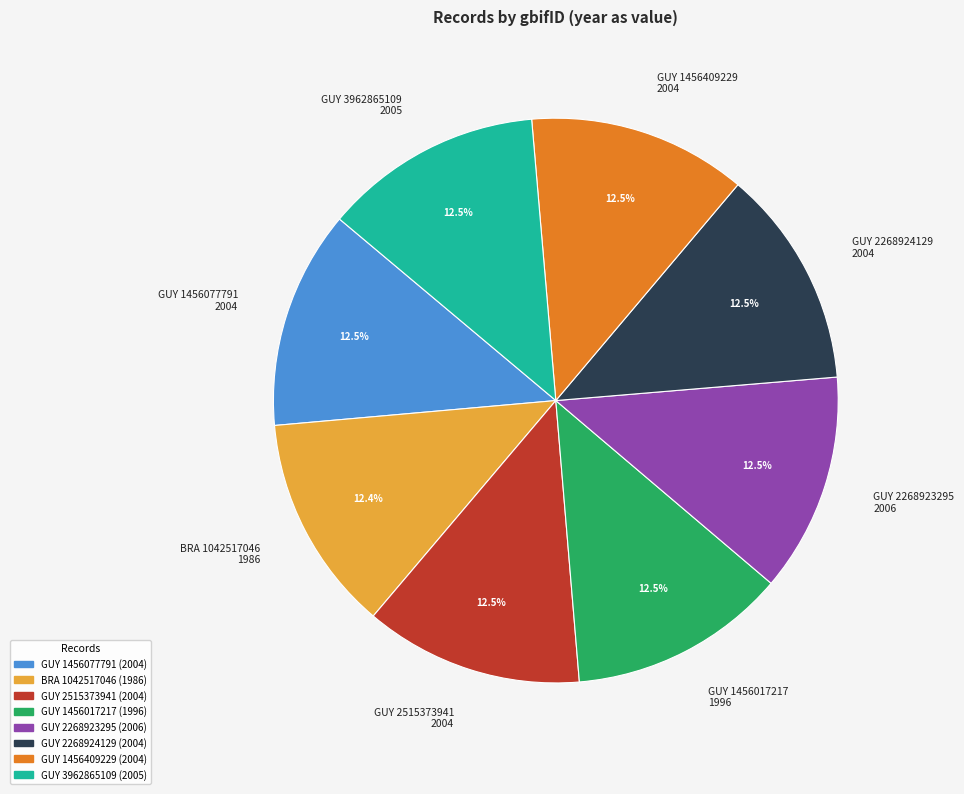

How many segments does this pie chart have?

8